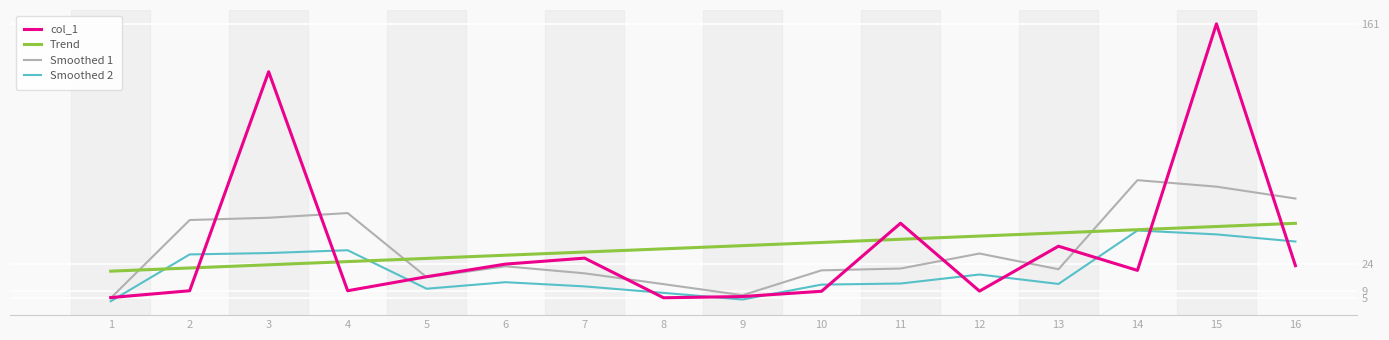

At which label does col_1 first exceed 20?

3